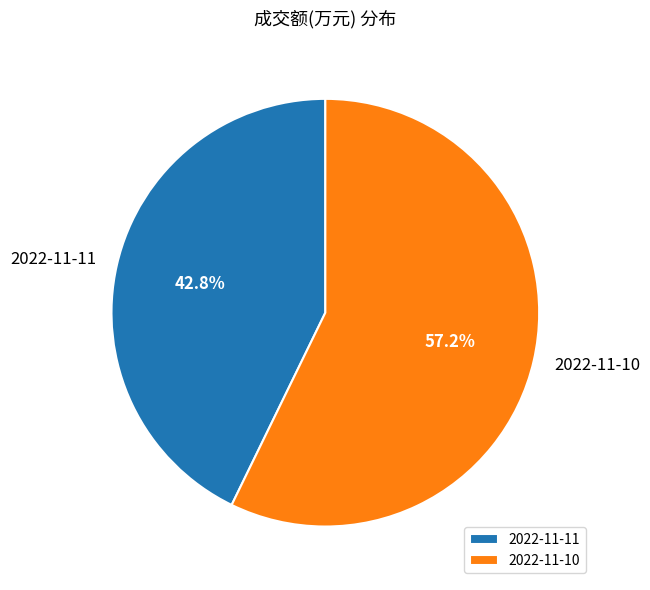

To the nearest percent, what is the difference between the 2022-11-10 and 2022-11-11 slice percentages?

14%